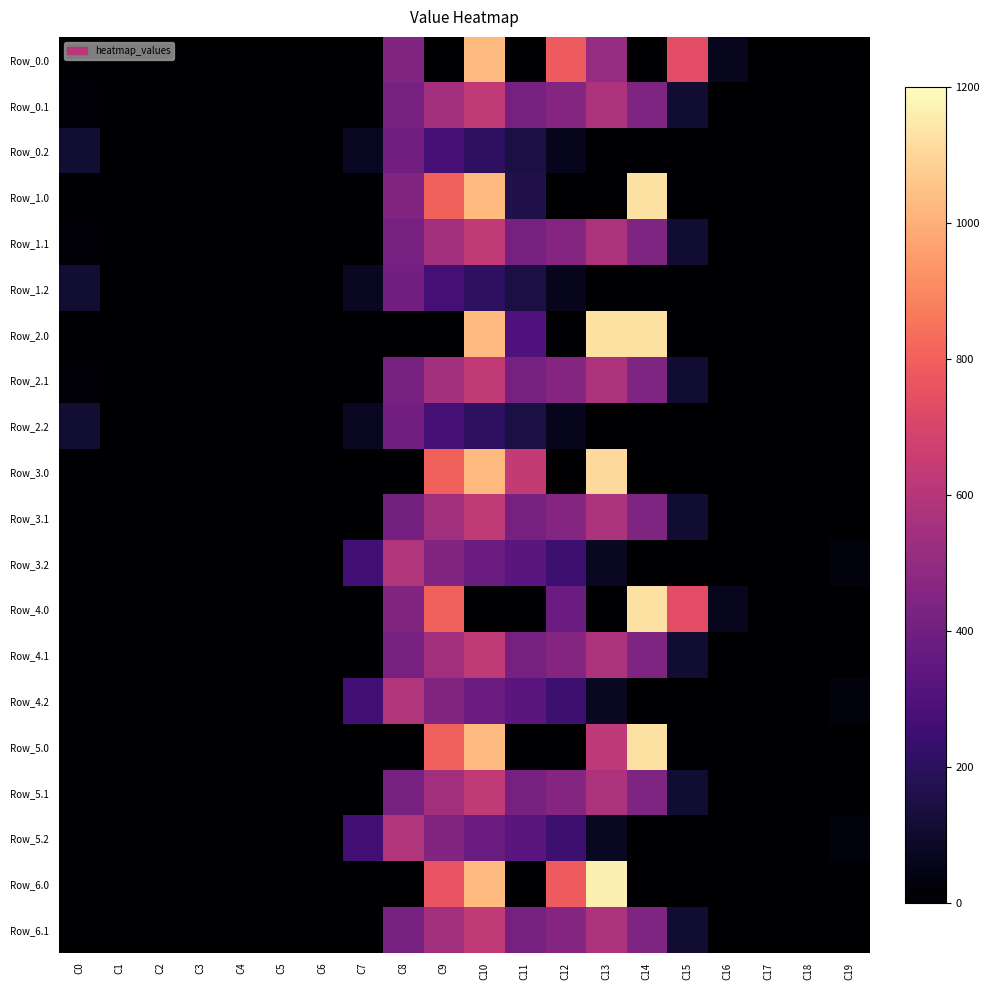

Reading left to right, list all the values displayed in this chart.

Row_0.0: C0=0.0	C1=0.0	C2=0.0	C3=0.0	C4=0.0	C5=0.0	C6=0.0	C7=0.0	C8=454.2	C9=0.0	C10=1023.2	C11=0.0	C12=784.4	C13=508.2	C14=0.0	C15=739.0	C16=67.6	C17=0.0	C18=0.0	C19=0.0
Row_0.1: C0=15.4	C1=0.0	C2=0.0	C3=0.0	C4=0.0	C5=0.0	C6=0.0	C7=0.0	C8=412.6	C9=542.1	C10=628.1	C11=415.4	C12=456.1	C13=574.0	C14=437.3	C15=111.1	C16=0.0	C17=0.0	C18=0.0	C19=0.0
Row_0.2: C0=112.9	C1=0.0	C2=0.0	C3=0.0	C4=0.0	C5=0.0	C6=0.0	C7=77.9	C8=407.2	C9=271.1	C10=202.5	C11=149.1	C12=65.2	C13=0.0	C14=0.0	C15=0.0	C16=0.0	C17=0.0	C18=0.0	C19=0.0
Row_1.0: C0=0.0	C1=0.0	C2=0.0	C3=0.0	C4=0.0	C5=0.0	C6=0.0	C7=0.0	C8=454.2	C9=804.0	C10=1023.2	C11=166.9	C12=0.0	C13=0.0	C14=1128.3	C15=0.0	C16=0.0	C17=0.0	C18=0.0	C19=0.0
Row_1.1: C0=15.4	C1=0.0	C2=0.0	C3=0.0	C4=0.0	C5=0.0	C6=0.0	C7=0.0	C8=412.6	C9=542.1	C10=628.1	C11=415.4	C12=456.1	C13=574.0	C14=437.3	C15=111.1	C16=0.0	C17=0.0	C18=0.0	C19=0.0
Row_1.2: C0=112.9	C1=0.0	C2=0.0	C3=0.0	C4=0.0	C5=0.0	C6=0.0	C7=77.9	C8=407.2	C9=271.1	C10=202.5	C11=149.1	C12=65.2	C13=0.0	C14=0.0	C15=0.0	C16=0.0	C17=0.0	C18=0.0	C19=0.0
Row_2.0: C0=0.0	C1=0.0	C2=0.0	C3=0.0	C4=0.0	C5=0.0	C6=0.0	C7=0.0	C8=0.0	C9=0.0	C10=1023.2	C11=296.2	C12=0.0	C13=1129.0	C14=1128.3	C15=0.0	C16=0.0	C17=0.0	C18=0.0	C19=0.0
Row_2.1: C0=15.4	C1=0.0	C2=0.0	C3=0.0	C4=0.0	C5=0.0	C6=0.0	C7=0.0	C8=412.6	C9=542.1	C10=628.1	C11=415.4	C12=456.1	C13=574.0	C14=437.3	C15=111.1	C16=0.0	C17=0.0	C18=0.0	C19=0.0
Row_2.2: C0=112.9	C1=0.0	C2=0.0	C3=0.0	C4=0.0	C5=0.0	C6=0.0	C7=77.9	C8=407.2	C9=271.1	C10=202.5	C11=149.1	C12=65.2	C13=0.0	C14=0.0	C15=0.0	C16=0.0	C17=0.0	C18=0.0	C19=0.0
Row_3.0: C0=0.0	C1=0.0	C2=0.0	C3=0.0	C4=0.0	C5=0.0	C6=0.0	C7=0.0	C8=0.0	C9=804.0	C10=1023.2	C11=640.9	C12=0.0	C13=1108.5	C14=0.0	C15=0.0	C16=0.0	C17=0.0	C18=0.0	C19=0.0
Row_3.1: C0=0.0	C1=0.0	C2=0.0	C3=0.0	C4=0.0	C5=0.0	C6=0.0	C7=0.0	C8=411.2	C9=542.1	C10=628.1	C11=415.4	C12=456.1	C13=574.0	C14=438.6	C15=111.1	C16=0.0	C17=0.0	C18=0.0	C19=0.0
Row_3.2: C0=0.0	C1=0.0	C2=0.0	C3=0.0	C4=0.0	C5=0.0	C6=0.0	C7=258.9	C8=588.2	C9=452.1	C10=383.5	C11=330.1	C12=246.2	C13=76.6	C14=0.0	C15=0.0	C16=0.0	C17=0.0	C18=0.0	C19=29.9
Row_4.0: C0=0.0	C1=0.0	C2=0.0	C3=0.0	C4=0.0	C5=0.0	C6=0.0	C7=0.0	C8=454.2	C9=804.0	C10=0.0	C11=0.0	C12=383.5	C13=0.0	C14=1128.3	C15=739.0	C16=67.6	C17=0.0	C18=0.0	C19=0.0
Row_4.1: C0=0.0	C1=0.0	C2=0.0	C3=0.0	C4=0.0	C5=0.0	C6=0.0	C7=0.0	C8=412.6	C9=542.1	C10=628.1	C11=415.4	C12=456.1	C13=574.0	C14=437.3	C15=111.1	C16=0.0	C17=0.0	C18=0.0	C19=0.0
Row_4.2: C0=0.0	C1=0.0	C2=0.0	C3=0.0	C4=0.0	C5=0.0	C6=0.0	C7=258.9	C8=588.2	C9=452.1	C10=383.5	C11=330.1	C12=246.2	C13=76.6	C14=0.0	C15=0.0	C16=0.0	C17=0.0	C18=0.0	C19=29.9
Row_5.0: C0=0.0	C1=0.0	C2=0.0	C3=0.0	C4=0.0	C5=0.0	C6=0.0	C7=0.0	C8=0.0	C9=804.0	C10=1023.2	C11=0.0	C12=0.0	C13=621.2	C14=1128.3	C15=0.0	C16=0.0	C17=0.0	C18=0.0	C19=0.0
Row_5.1: C0=0.0	C1=0.0	C2=0.0	C3=0.0	C4=0.0	C5=0.0	C6=0.0	C7=0.0	C8=412.6	C9=542.1	C10=628.1	C11=415.4	C12=456.1	C13=574.0	C14=437.3	C15=111.1	C16=0.0	C17=0.0	C18=0.0	C19=0.0
Row_5.2: C0=0.0	C1=0.0	C2=0.0	C3=0.0	C4=0.0	C5=0.0	C6=0.0	C7=258.9	C8=588.2	C9=452.1	C10=383.5	C11=330.1	C12=246.2	C13=76.6	C14=0.0	C15=0.0	C16=0.0	C17=0.0	C18=0.0	C19=29.9
Row_6.0: C0=0.0	C1=0.0	C2=0.0	C3=0.0	C4=0.0	C5=0.0	C6=0.0	C7=0.0	C8=0.0	C9=763.5	C10=1023.2	C11=0.0	C12=784.4	C13=1167.2	C14=0.0	C15=0.0	C16=0.0	C17=0.0	C18=0.0	C19=0.0
Row_6.1: C0=0.0	C1=0.0	C2=0.0	C3=0.0	C4=0.0	C5=0.0	C6=0.0	C7=0.0	C8=412.6	C9=542.1	C10=628.1	C11=415.4	C12=456.1	C13=574.0	C14=438.6	C15=111.1	C16=0.0	C17=0.0	C18=0.0	C19=0.0